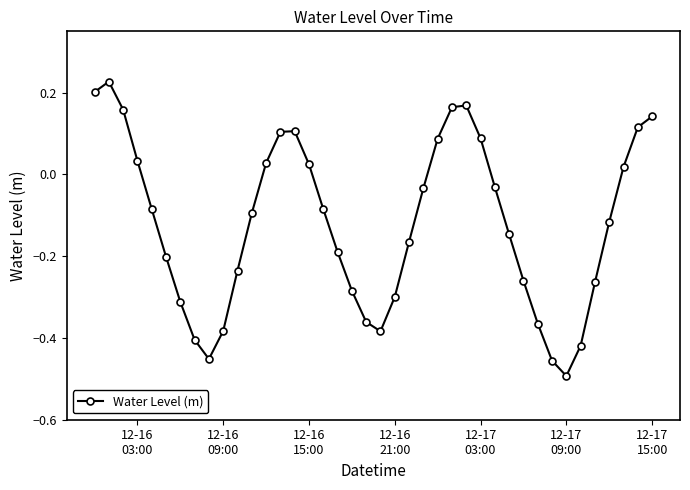

How many interior local valleys (lower than both neighbors) does the data have?

3